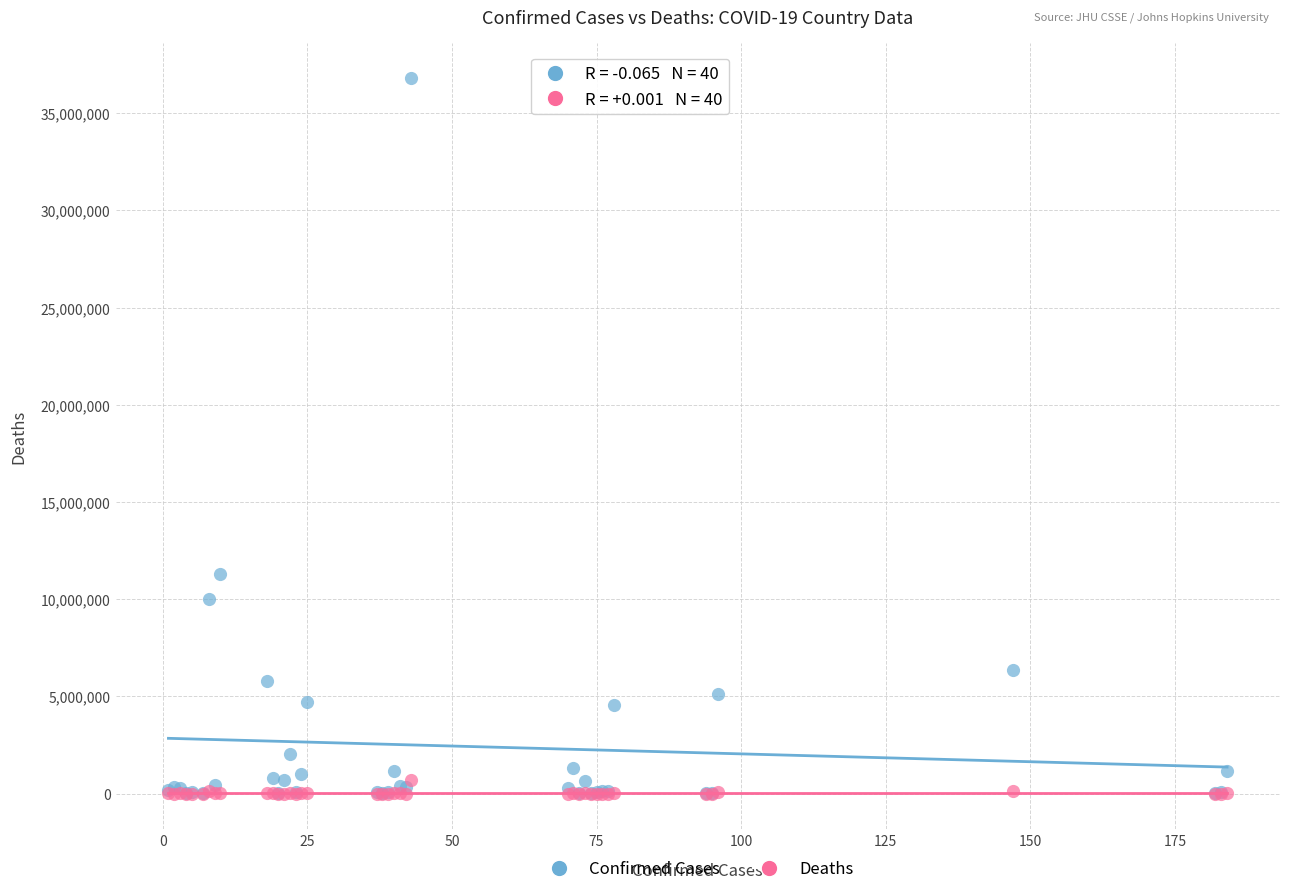

Across all series, what Y value is closest to 18395644?

11295446